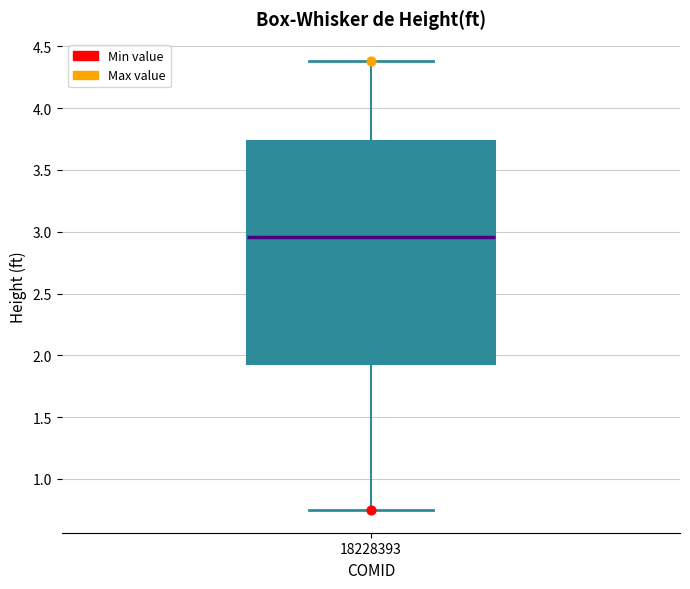

Transcribe this box plot: give where the median line is, the range the box spans, and where the two whiskers end, as read against the y-axis. The values are not printed on the chart, so give them approximately, as read against the axis.

median 2.95, box 1.95 to 3.75, whiskers 0.75 to 4.40